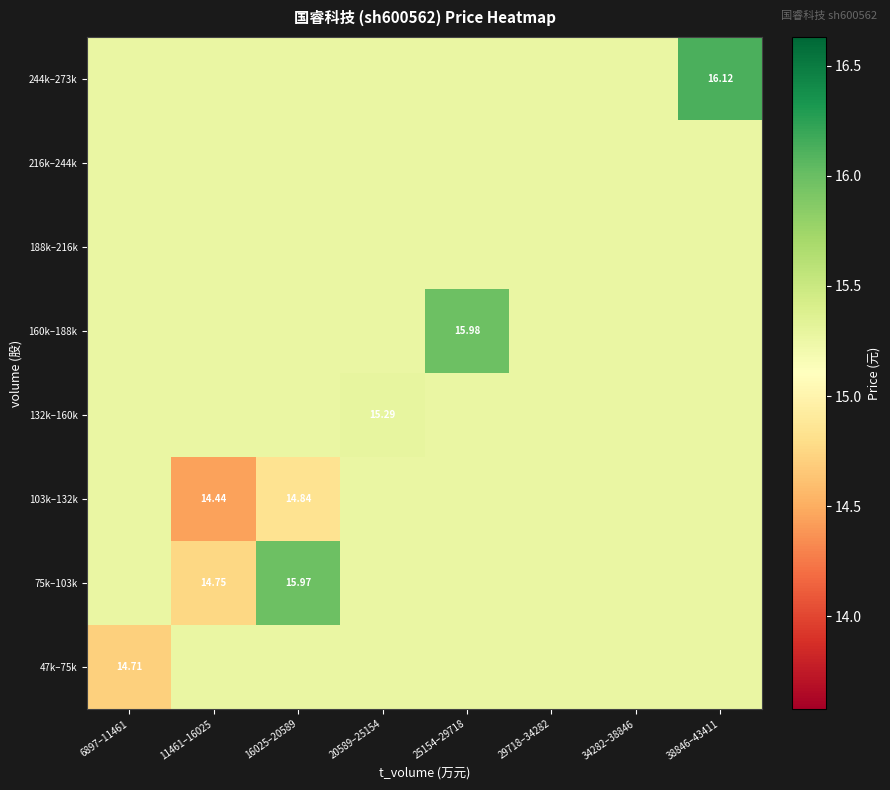

The value of 188k–216k at 20589–25154 is 15.3. True or false?

True